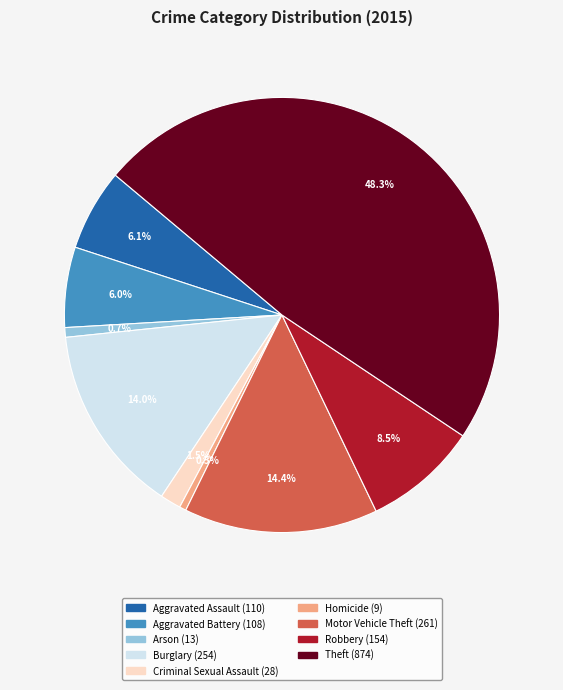

True or false: Motor Vehicle Theft accounts for 20% of the total.

False